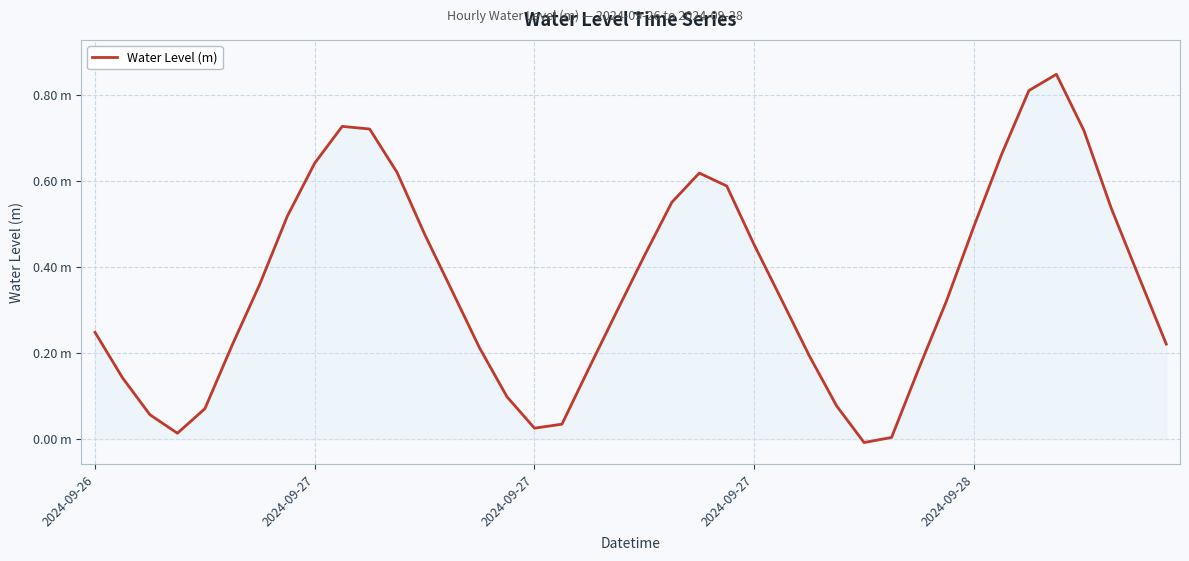

How many data points are above 0?

39